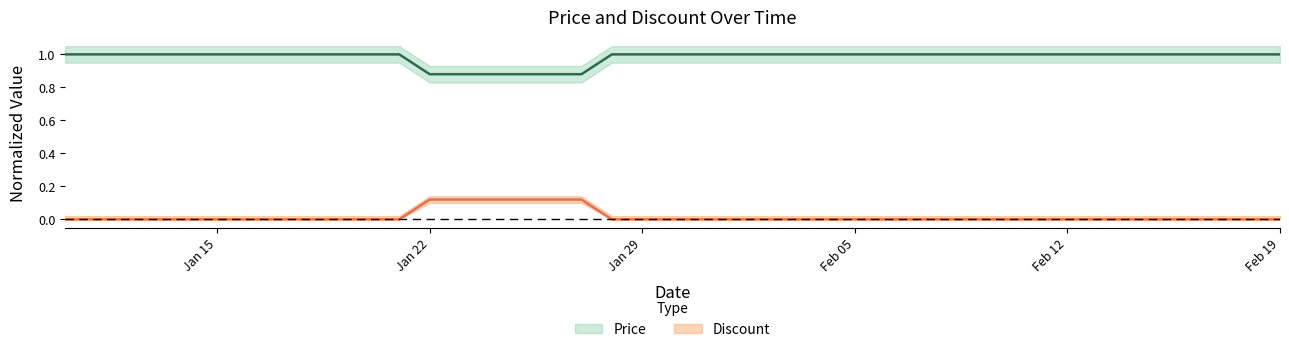

What value does the Price series have at Jan 15?

1.0